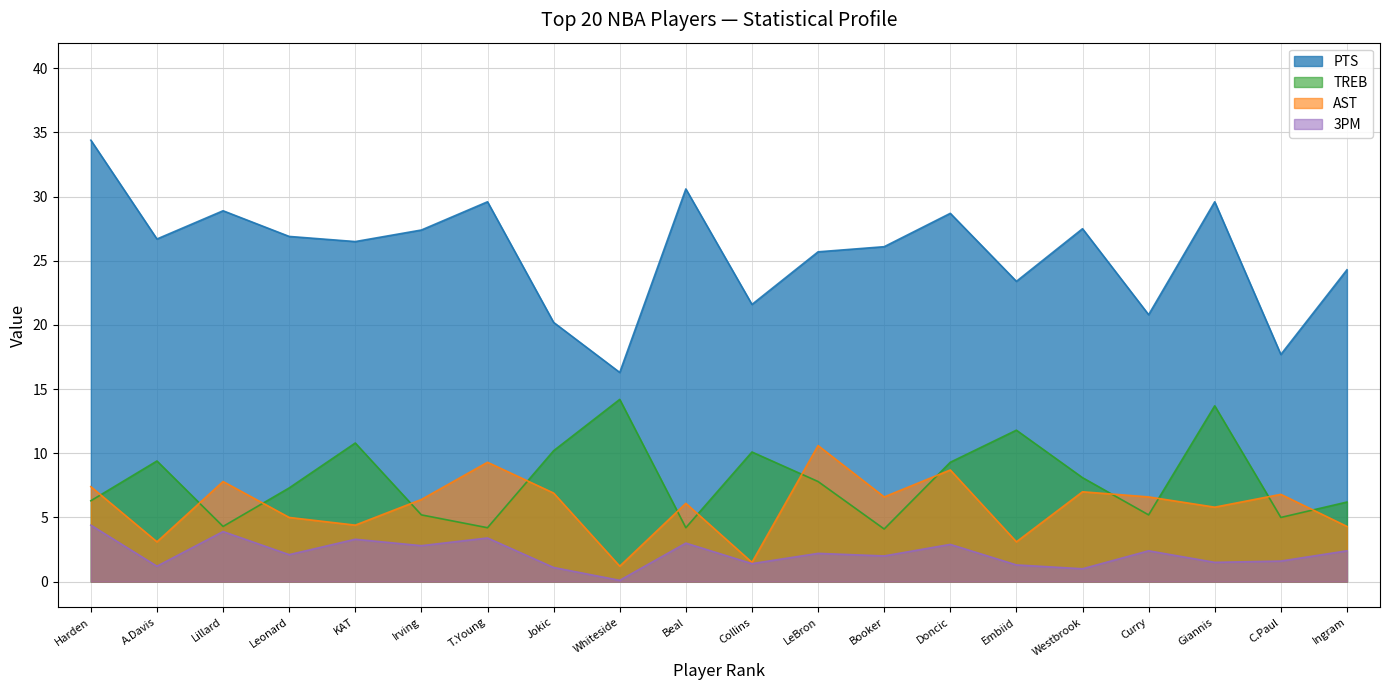

Reading left to right, transcribe all the data shown in this chart.

PTS: 1=34.4	2=26.7	3=28.9	4=26.9	5=26.5	6=27.4	7=29.6	8=20.2	9=16.3	10=30.6	11=21.6	12=25.7	13=26.1	14=28.7	15=23.4	16=27.5	17=20.8	18=29.6	19=17.7	20=24.3
TREB: 1=6.3	2=9.4	3=4.3	4=7.3	5=10.8	6=5.2	7=4.2	8=10.2	9=14.2	10=4.2	11=10.1	12=7.8	13=4.1	14=9.3	15=11.8	16=8.1	17=5.2	18=13.7	19=5.0	20=6.2
AST: 1=7.4	2=3.1	3=7.8	4=5.0	5=4.4	6=6.4	7=9.3	8=6.9	9=1.2	10=6.1	11=1.5	12=10.6	13=6.6	14=8.7	15=3.1	16=7.0	17=6.6	18=5.8	19=6.8	20=4.3
3PM: 1=4.4	2=1.2	3=3.9	4=2.1	5=3.3	6=2.8	7=3.4	8=1.1	9=0.1	10=3.0	11=1.4	12=2.2	13=2.0	14=2.9	15=1.3	16=1.0	17=2.4	18=1.5	19=1.6	20=2.4